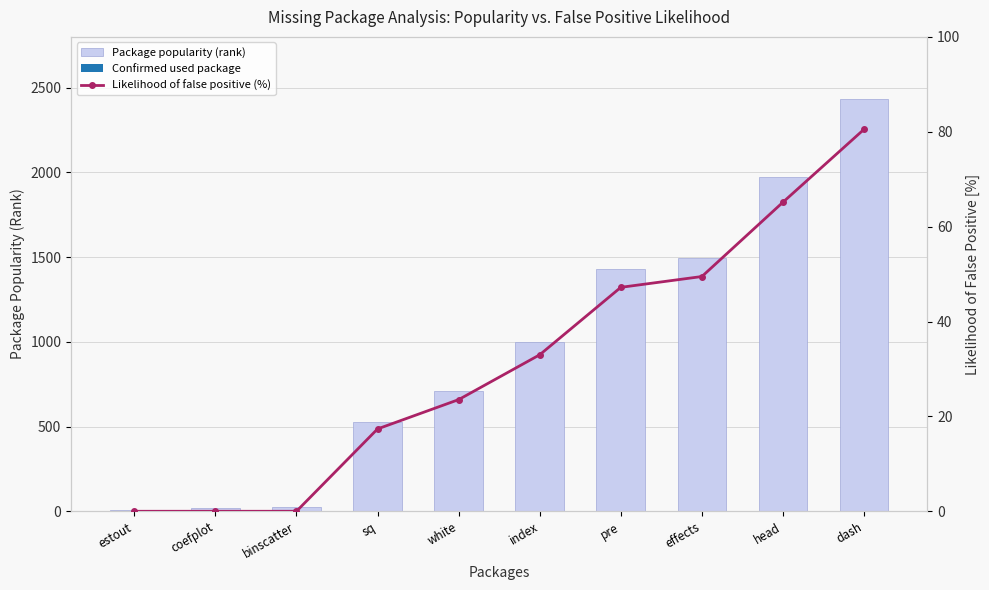

What is the lowest value of the Package popularity (rank) series?

5.0